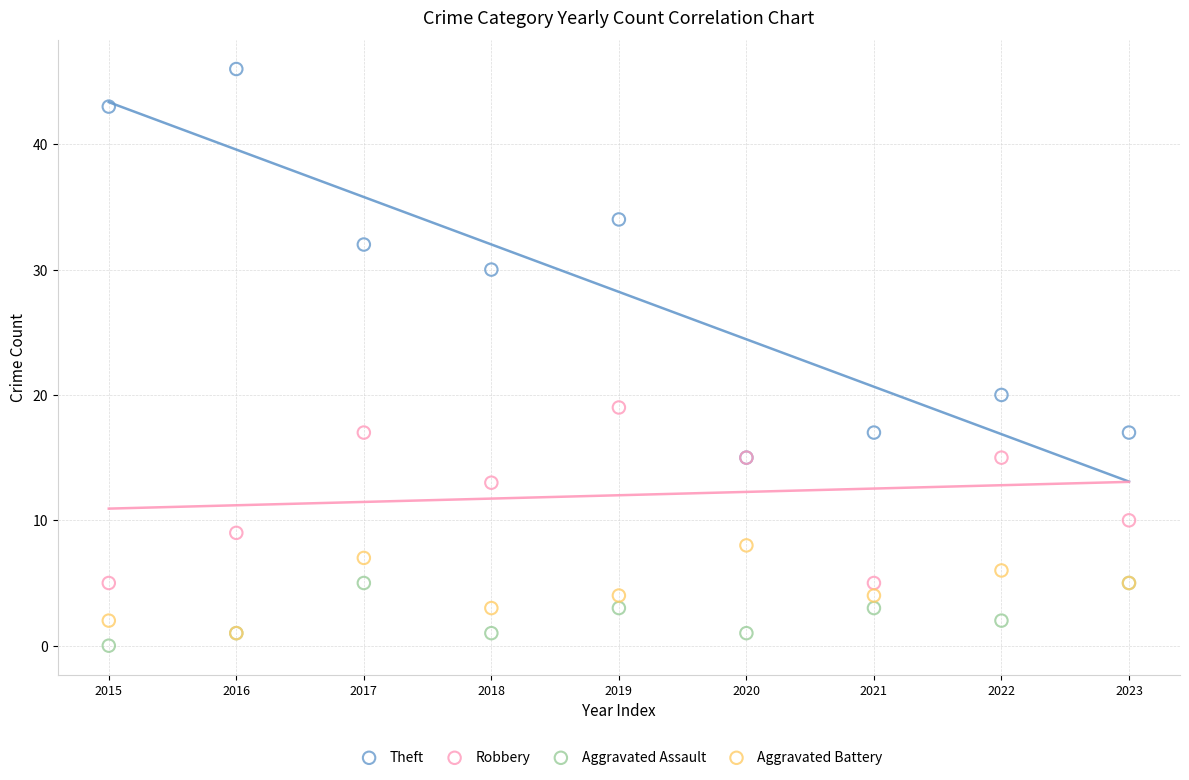

Which series contains the highest Y value?

Theft